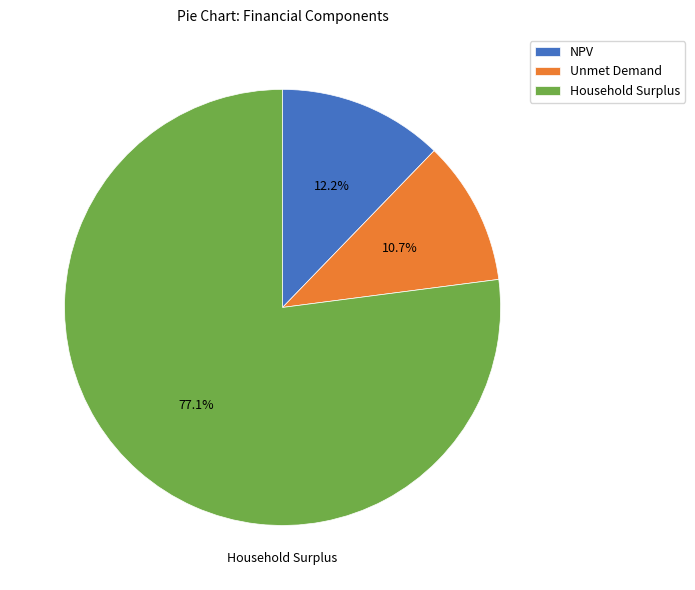

Count the number of slices in the pie.

3